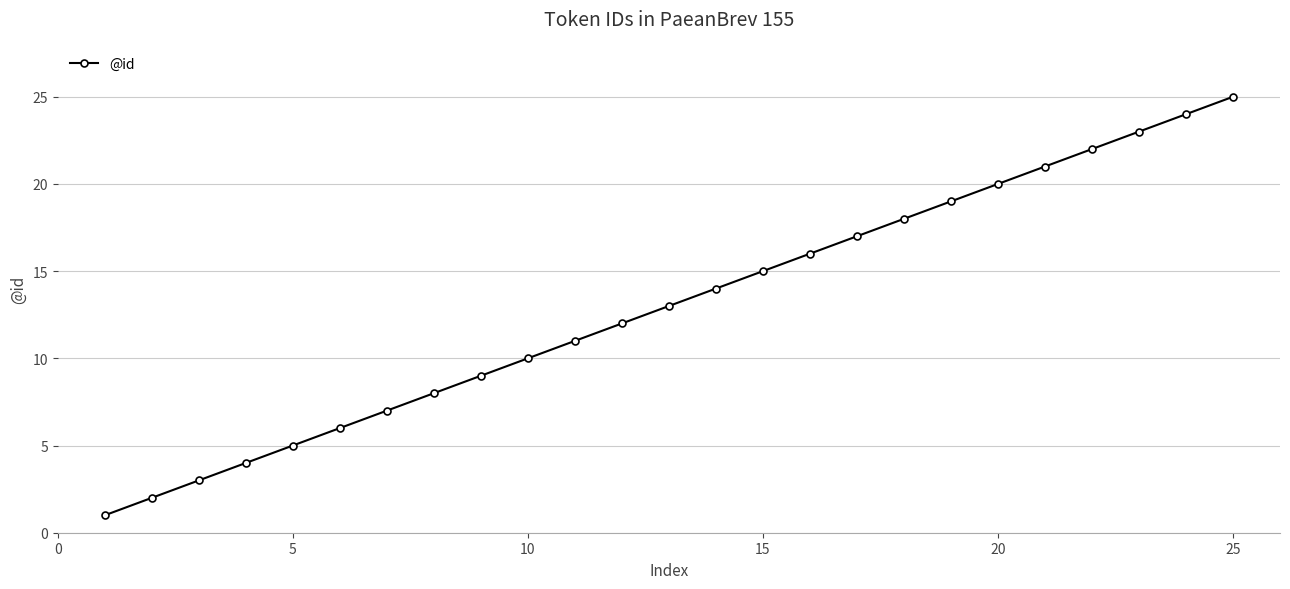

What is the greatest value displayed?

25